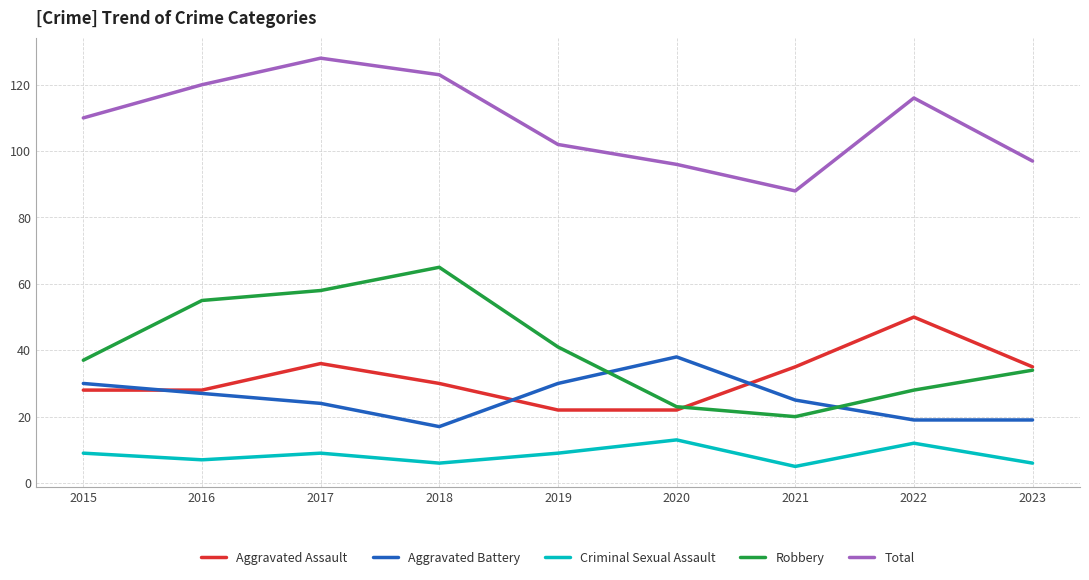

Which category has the lowest value in the Aggravated Battery series?

2018